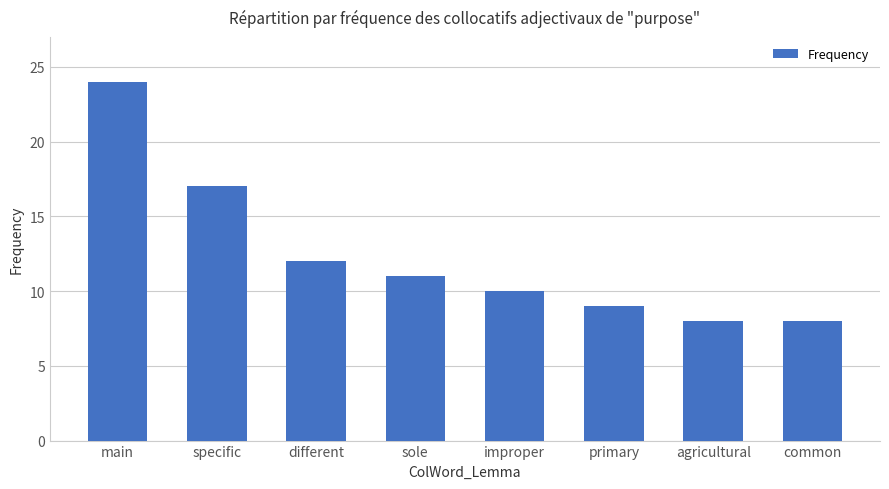

At which label is the value closest to 16?

specific